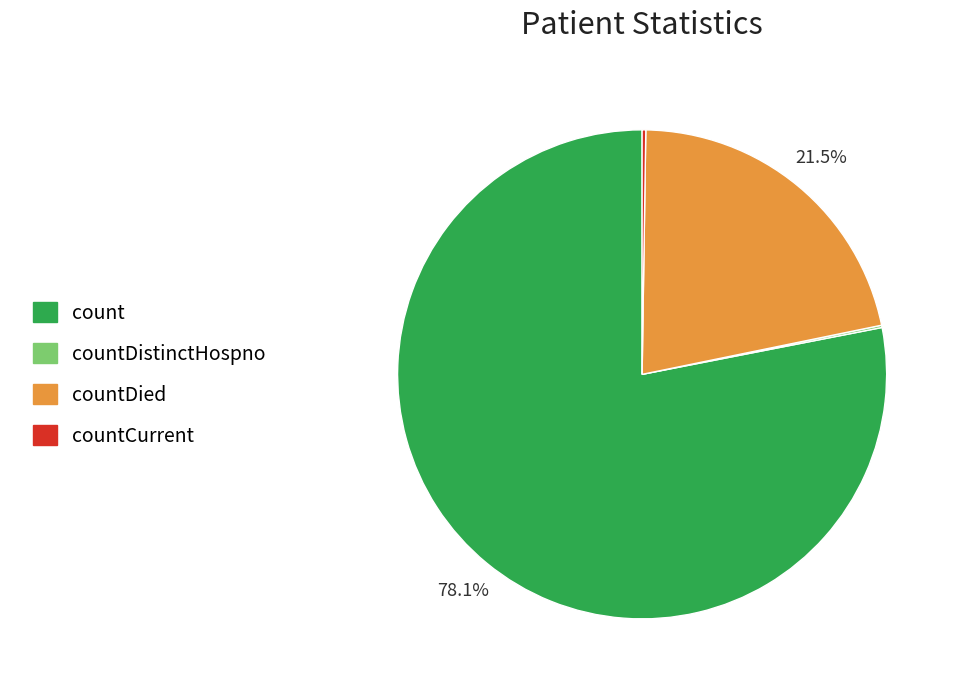

Which has a higher value, count or countDied?

count